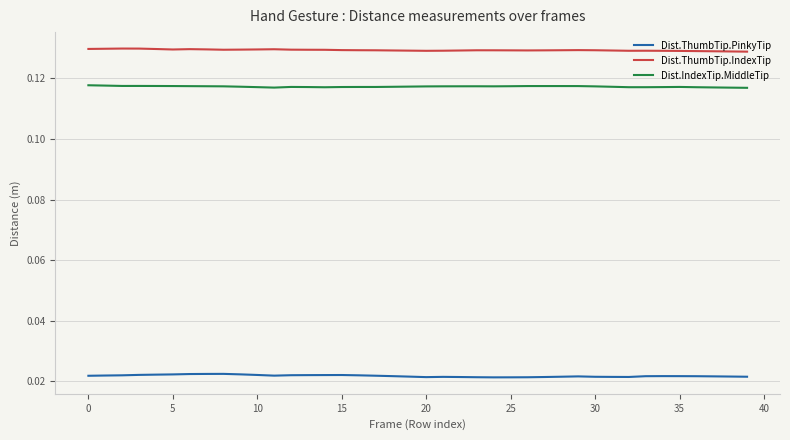

List the series in order of their peak value, highest first.

Dist.ThumbTip.IndexTip, Dist.IndexTip.MiddleTip, Dist.ThumbTip.PinkyTip